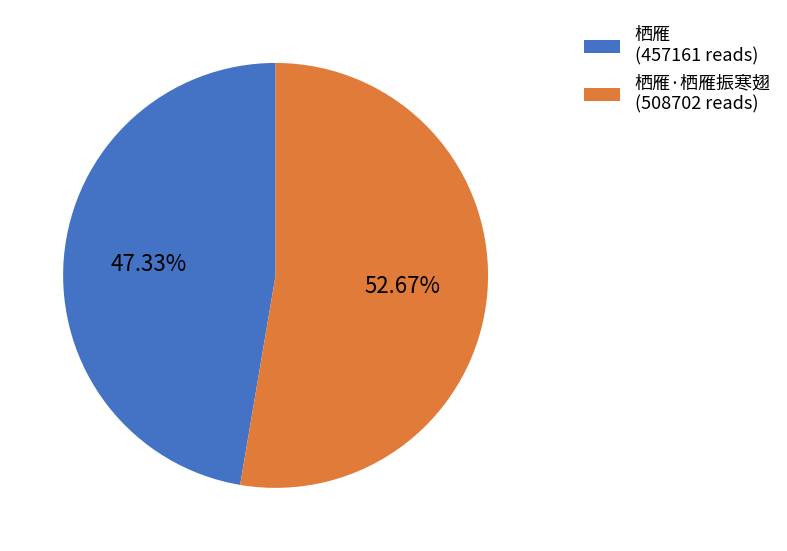

Which slice is the smallest?

栖雁 (457161 reads)